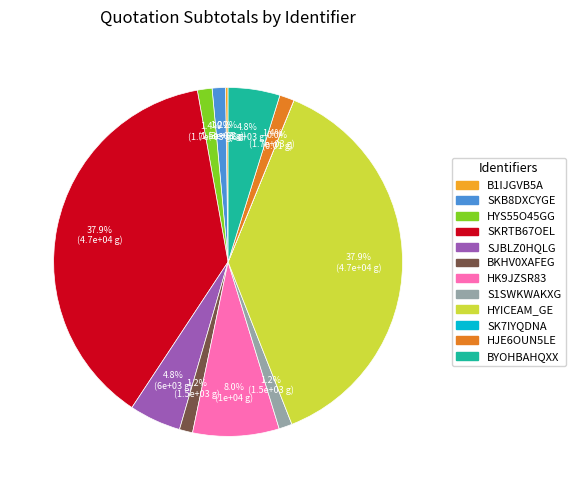

What percentage is NOT represented by HJE6OUN5LE?

98.6%